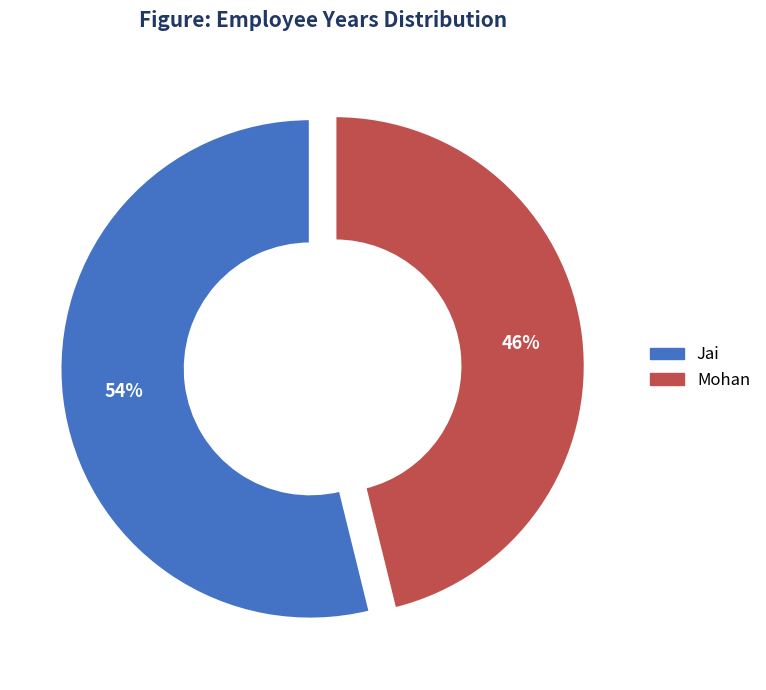

Between Mohan and Jai, which is larger?

Jai